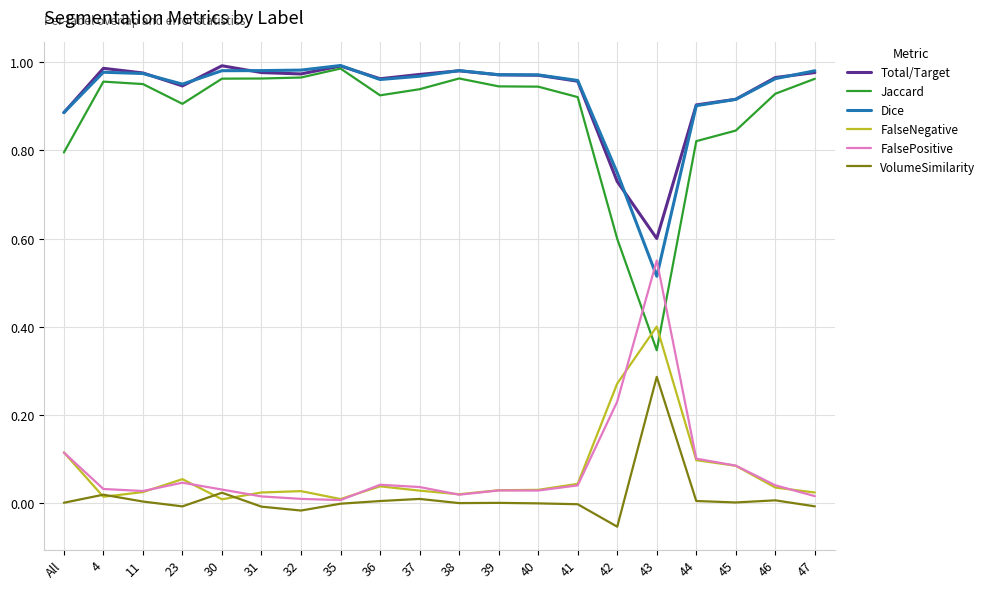

What is the sum of the Total/Target values at 11 and 43?

1.6